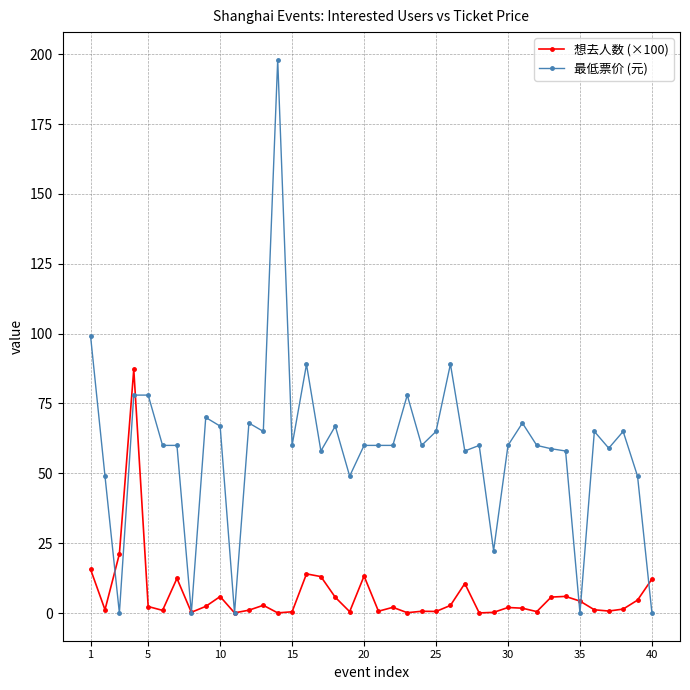

True or false: 最低票价 (元) has more than 0 interior local peaks.

True